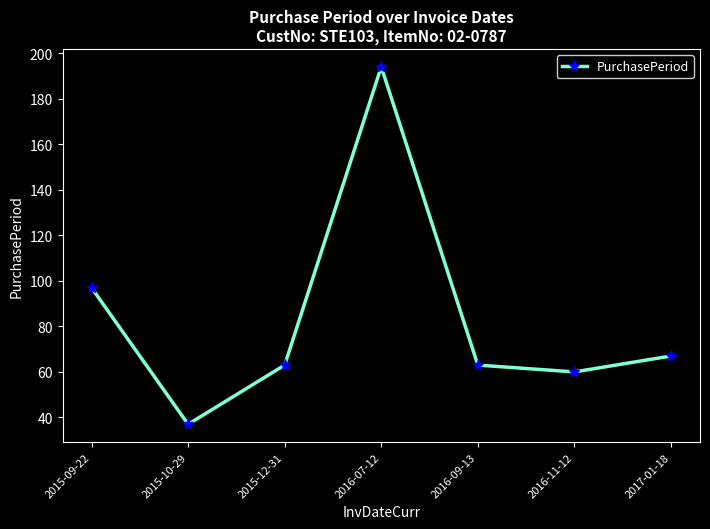

The chart shows a value of 97 at 2015-09-22. True or false?

True